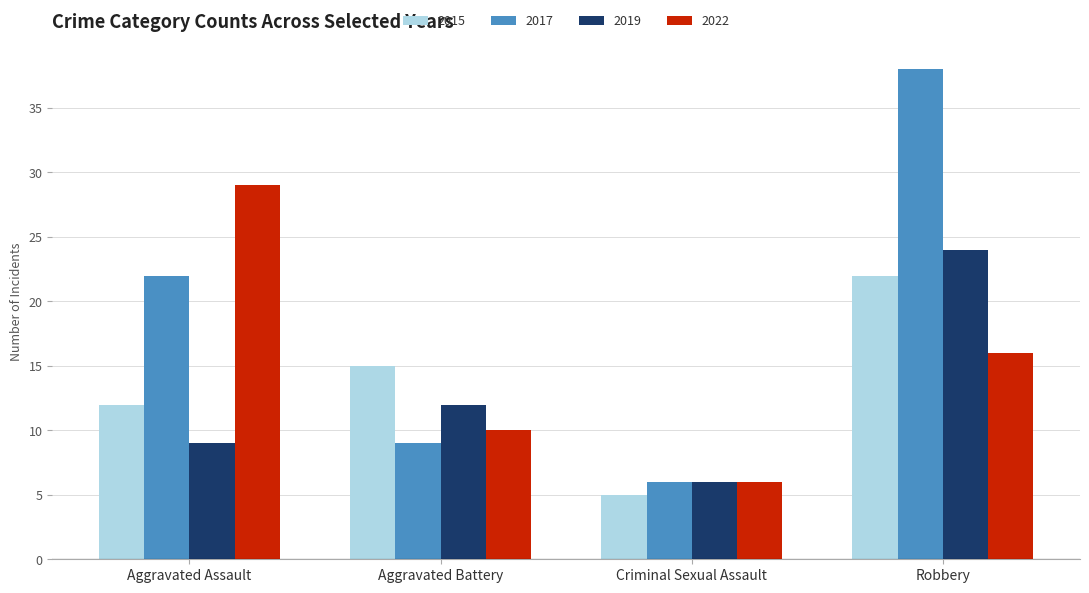

Reading left to right, list all the values displayed in this chart.

2015: Aggravated Assault=12	Aggravated Battery=15	Criminal Sexual Assault=5	Robbery=22
2017: Aggravated Assault=22	Aggravated Battery=9	Criminal Sexual Assault=6	Robbery=38
2019: Aggravated Assault=9	Aggravated Battery=12	Criminal Sexual Assault=6	Robbery=24
2022: Aggravated Assault=29	Aggravated Battery=10	Criminal Sexual Assault=6	Robbery=16